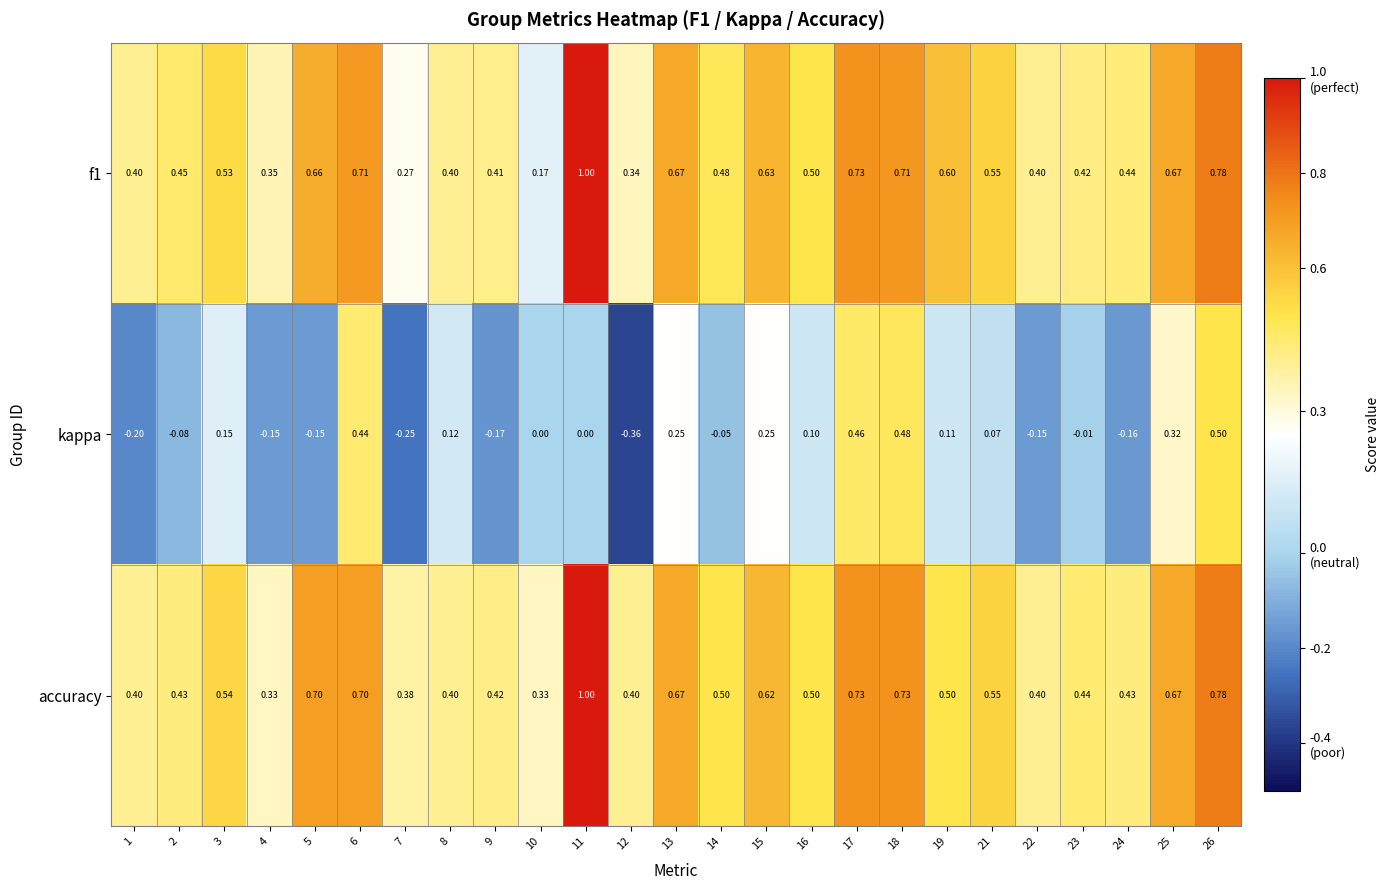

Which series has the widest spread of values?

kappa